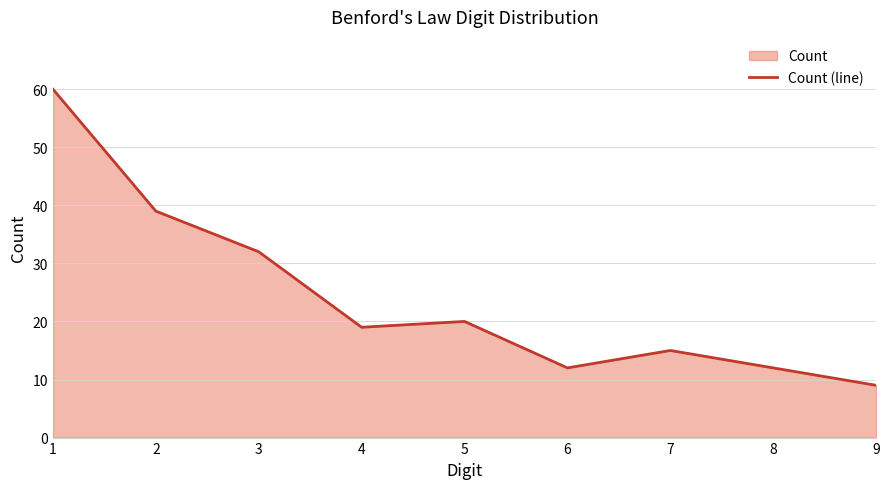

Is it true that the value at 2 is 39?

True